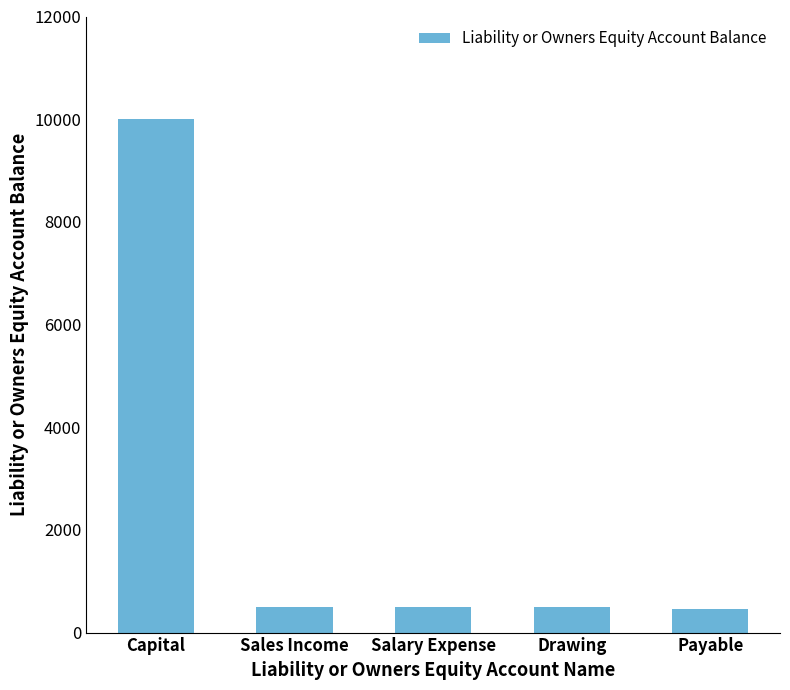

What is the label of the 5th bar from the right?

Capital